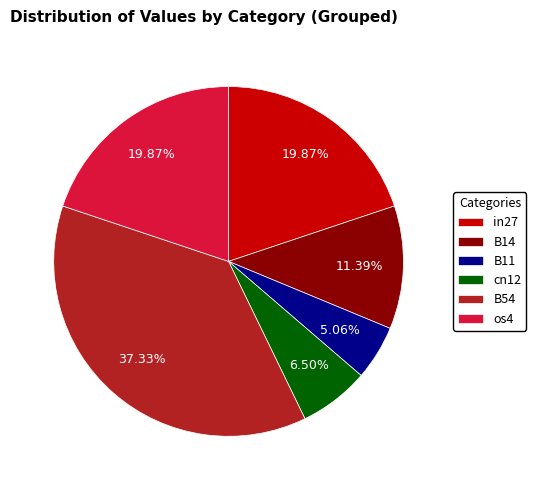

To the nearest percent, what is the difference between the largest and smallest slice percentages?

32%